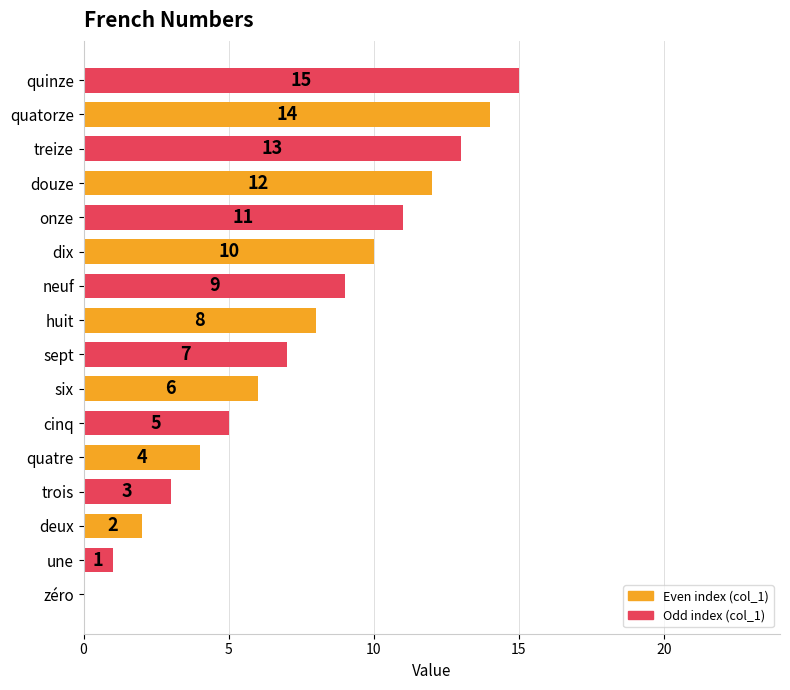

What is the greatest value displayed?

15